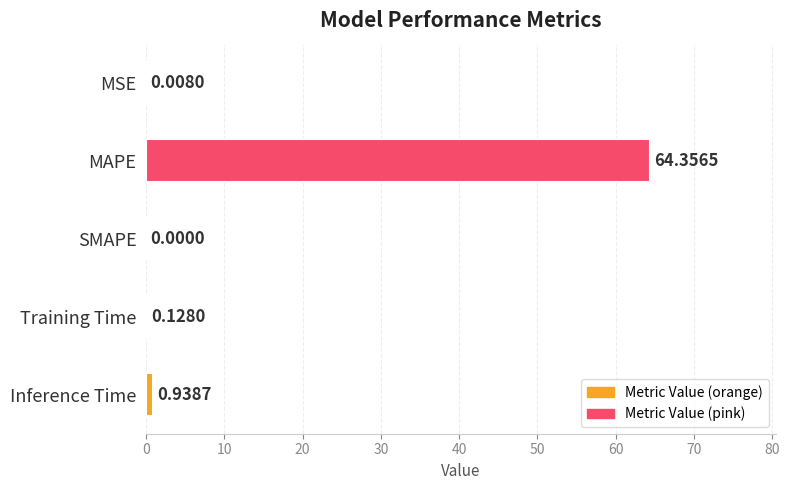

What is the sum of the values at SMAPE and MAPE?

64.4